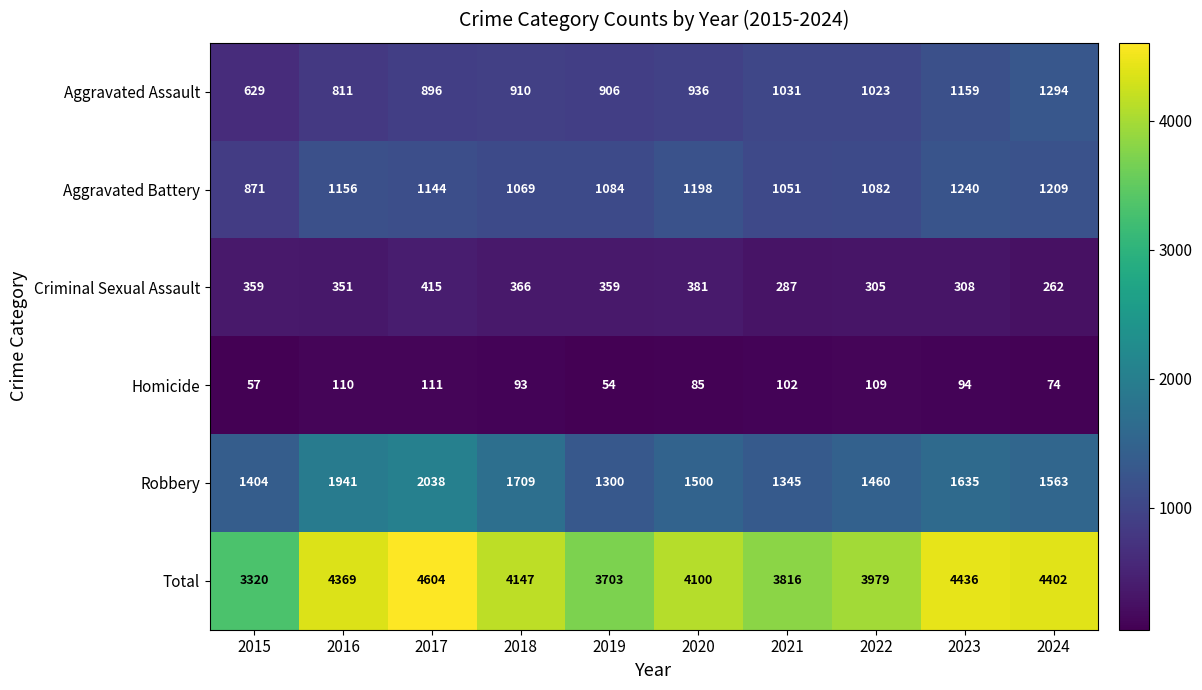

Which series has the widest spread of values?

Total